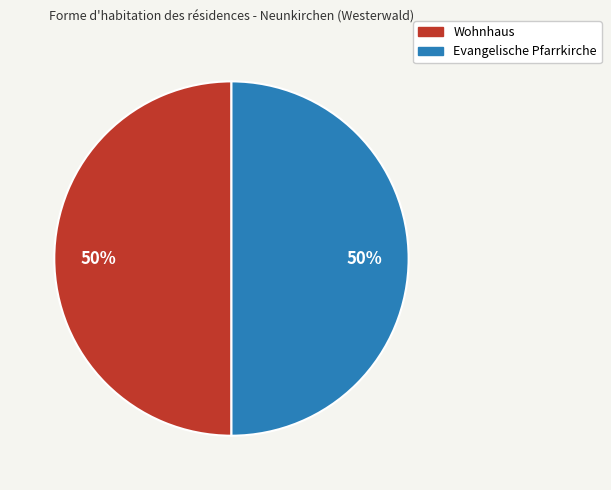

True or false: Evangelische Pfarrkirche accounts for 45% of the total.

False